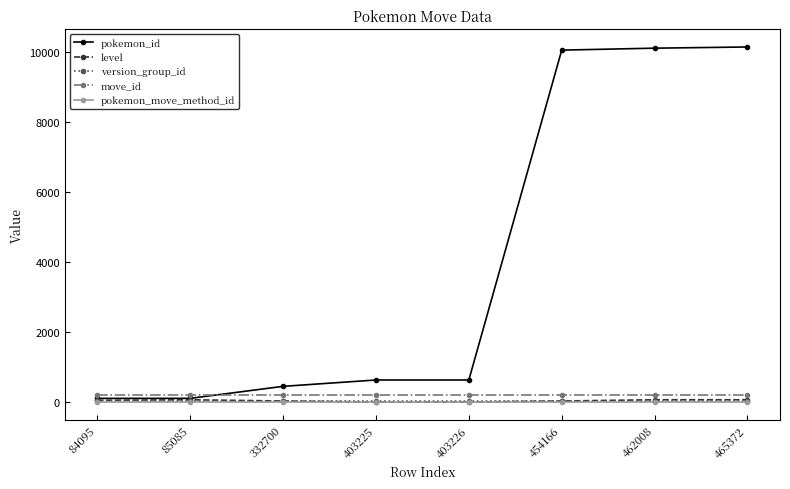

What is the value of the level point at the 1st from the left?

51